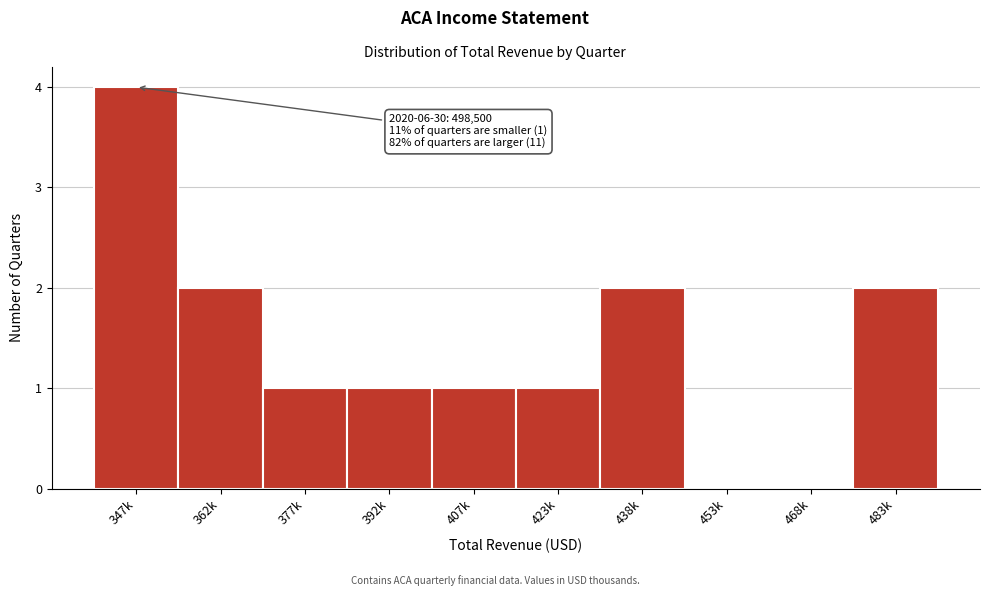

Reading left to right, transcribe all the data shown in this chart.

347k=4	362k=2	377k=1	392k=1	407k=1	423k=1	438k=2	453k=0	468k=0	483k=2